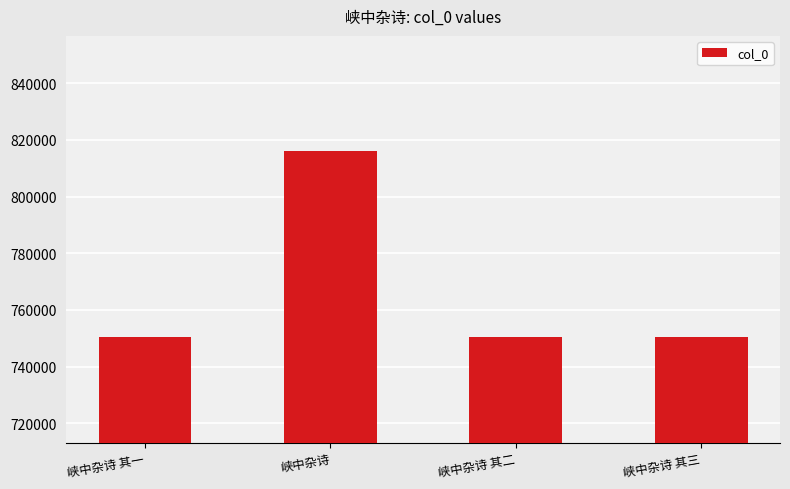

What value does the data have at 峡中杂诗?

815894